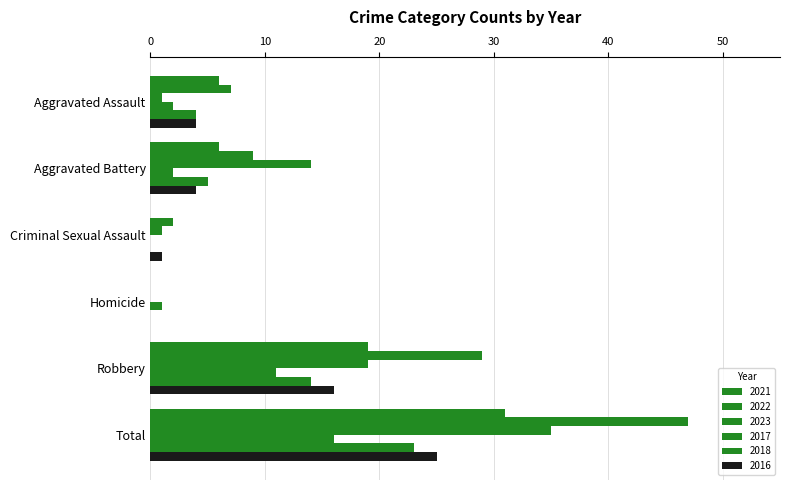

Count the number of data series in this chart.

6